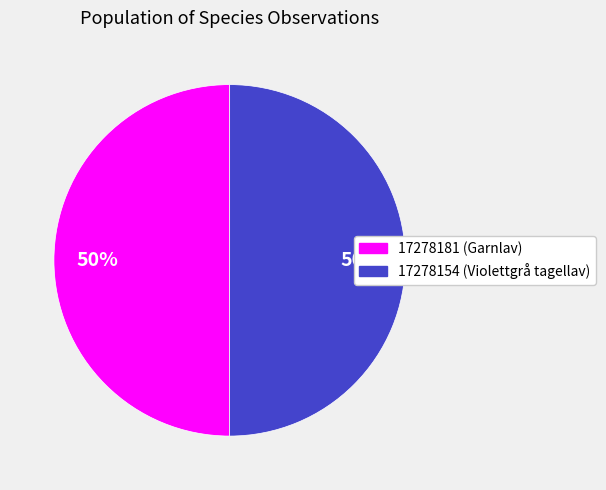

To the nearest percent, what is the average slice percentage?

50%